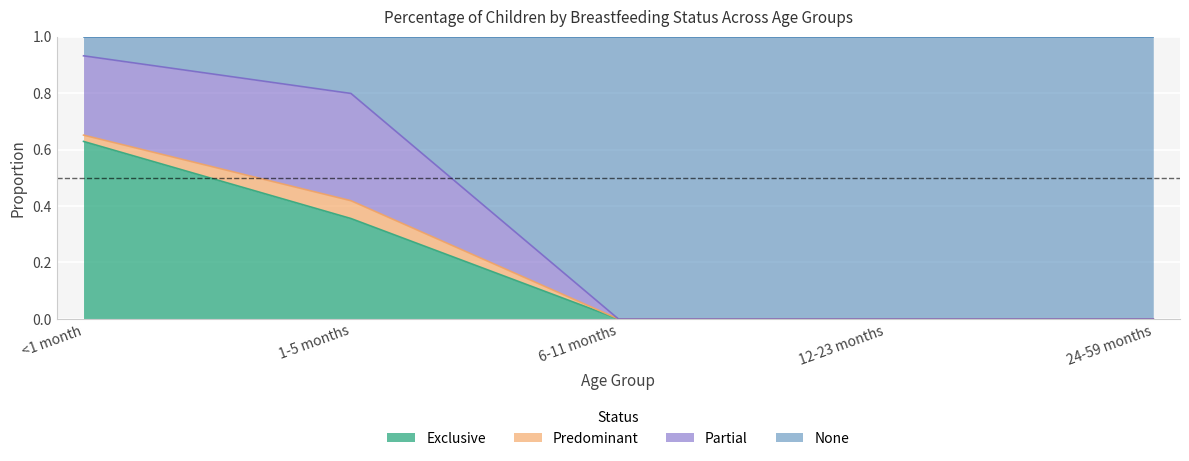

What is the difference between the second highest and minimum values in the Exclusive series?

0.4